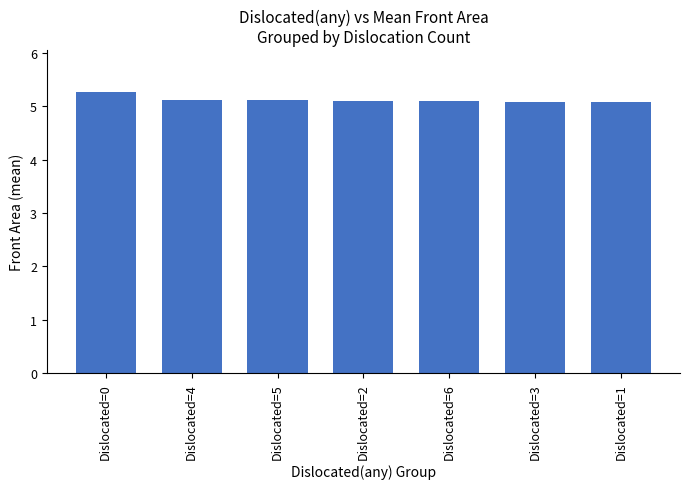

Is it true that the value at Dislocated=5 is 5.1?

True